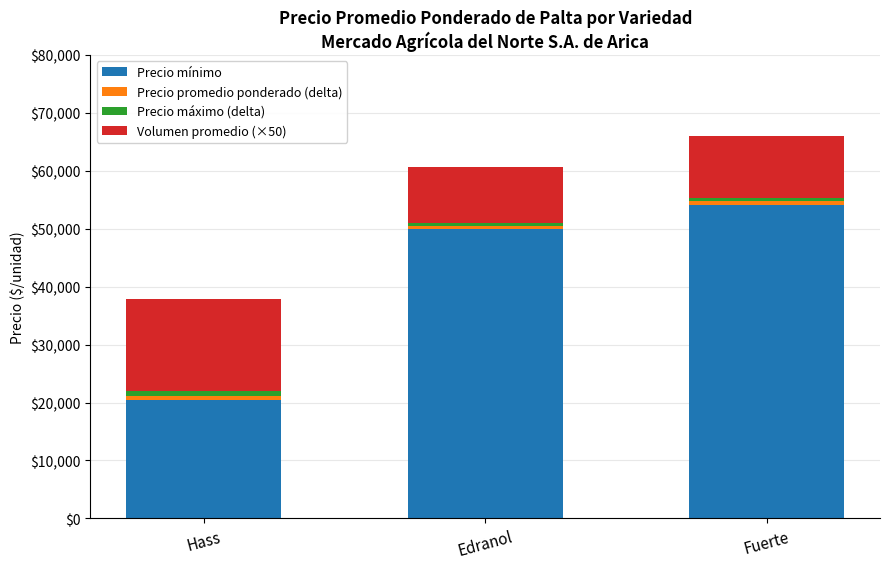

What is the minimum value for Precio mínimo?

20361